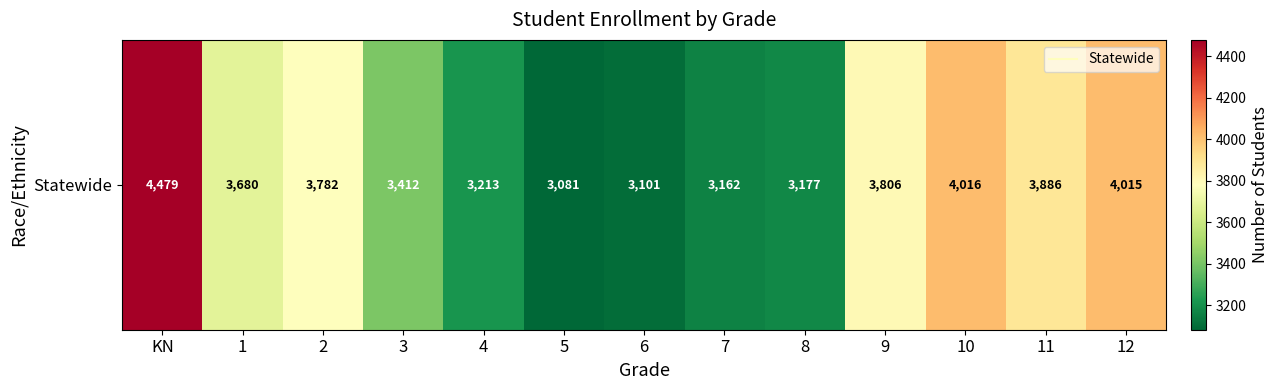

What is the difference between the values at 4 and 2?

569